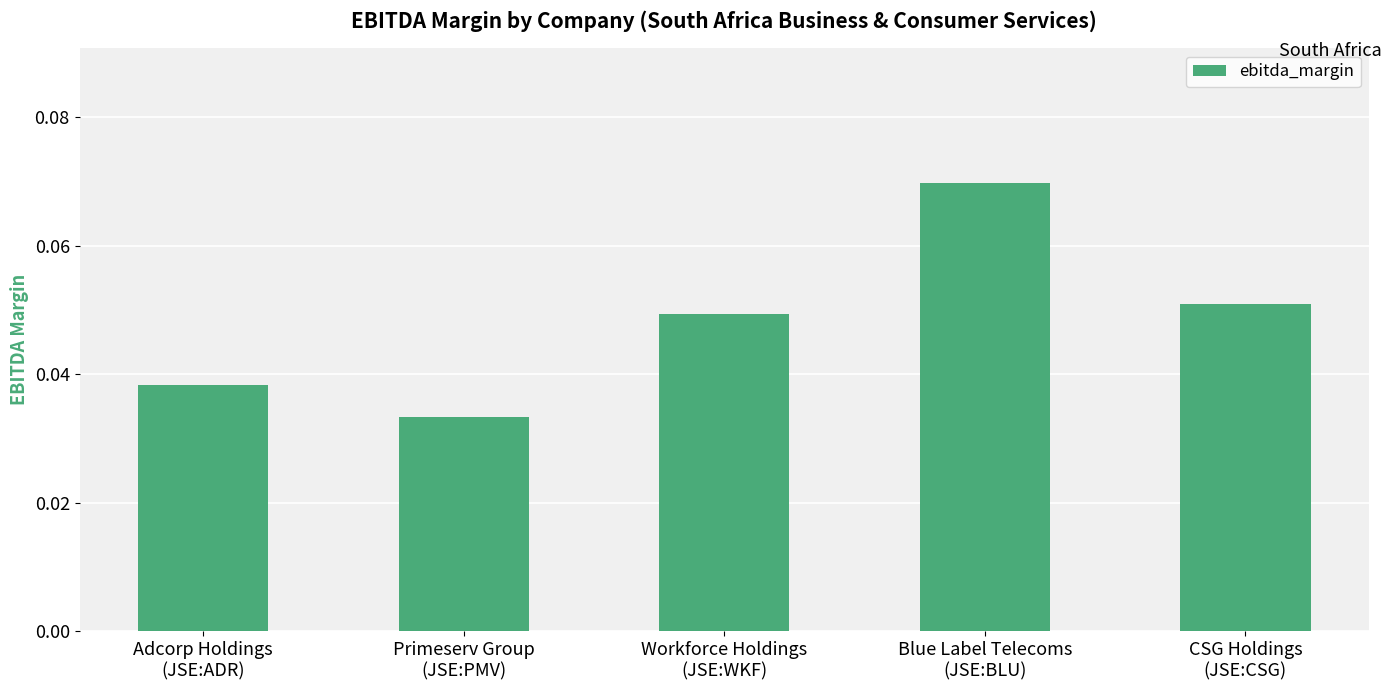

Between CSG Holdings
(JSE:CSG) and Workforce Holdings
(JSE:WKF), which is larger?

CSG Holdings
(JSE:CSG)